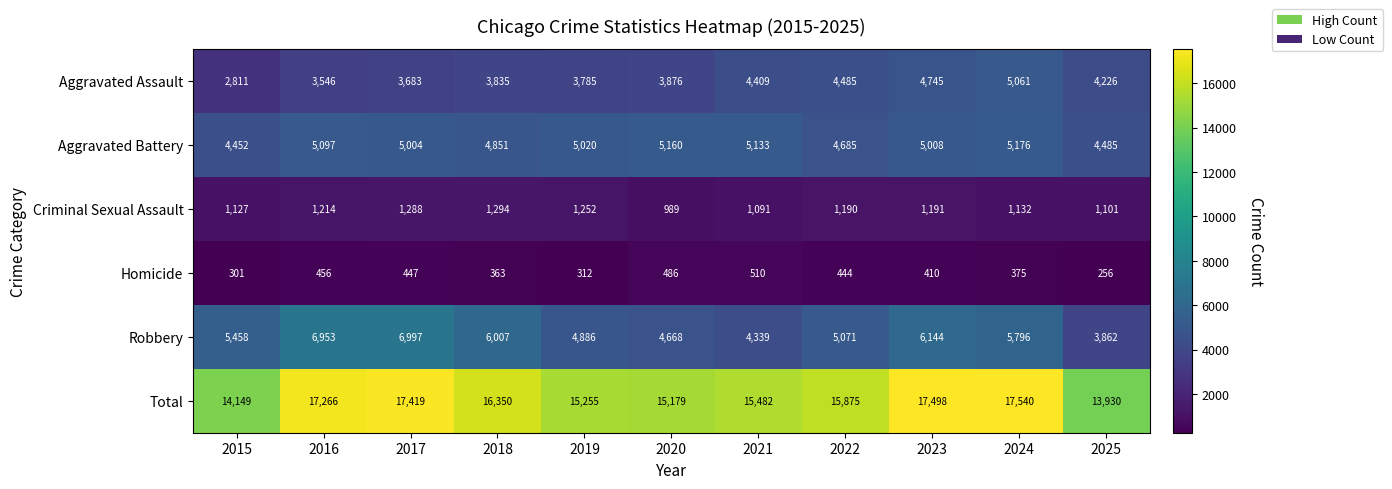

Is it true that Homicide equals 538 at 2024?

False